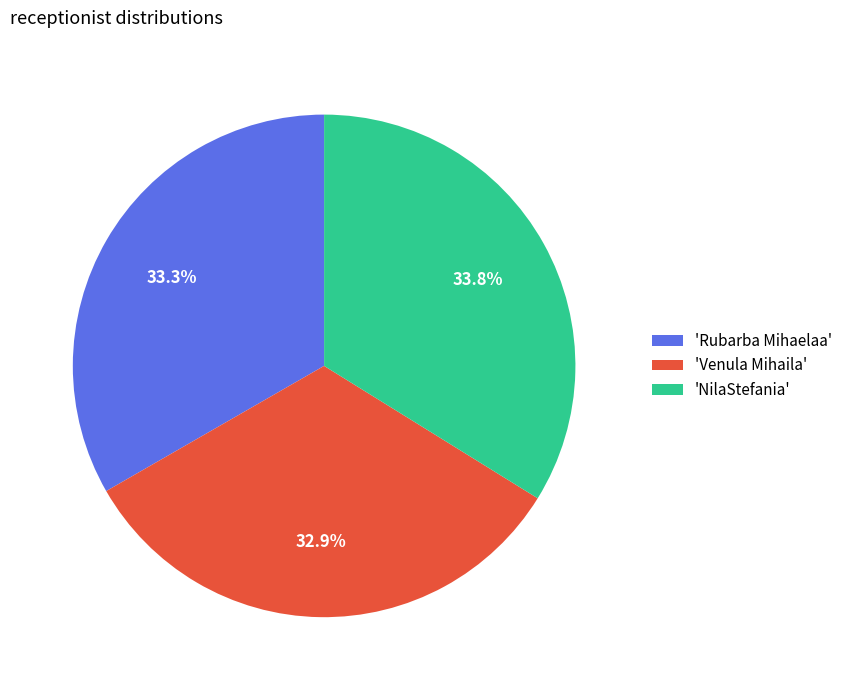

Approximately how many times larger is the value at 'Venula Mihaila' compared to 'Rubarba Mihaelaa'?

1.0